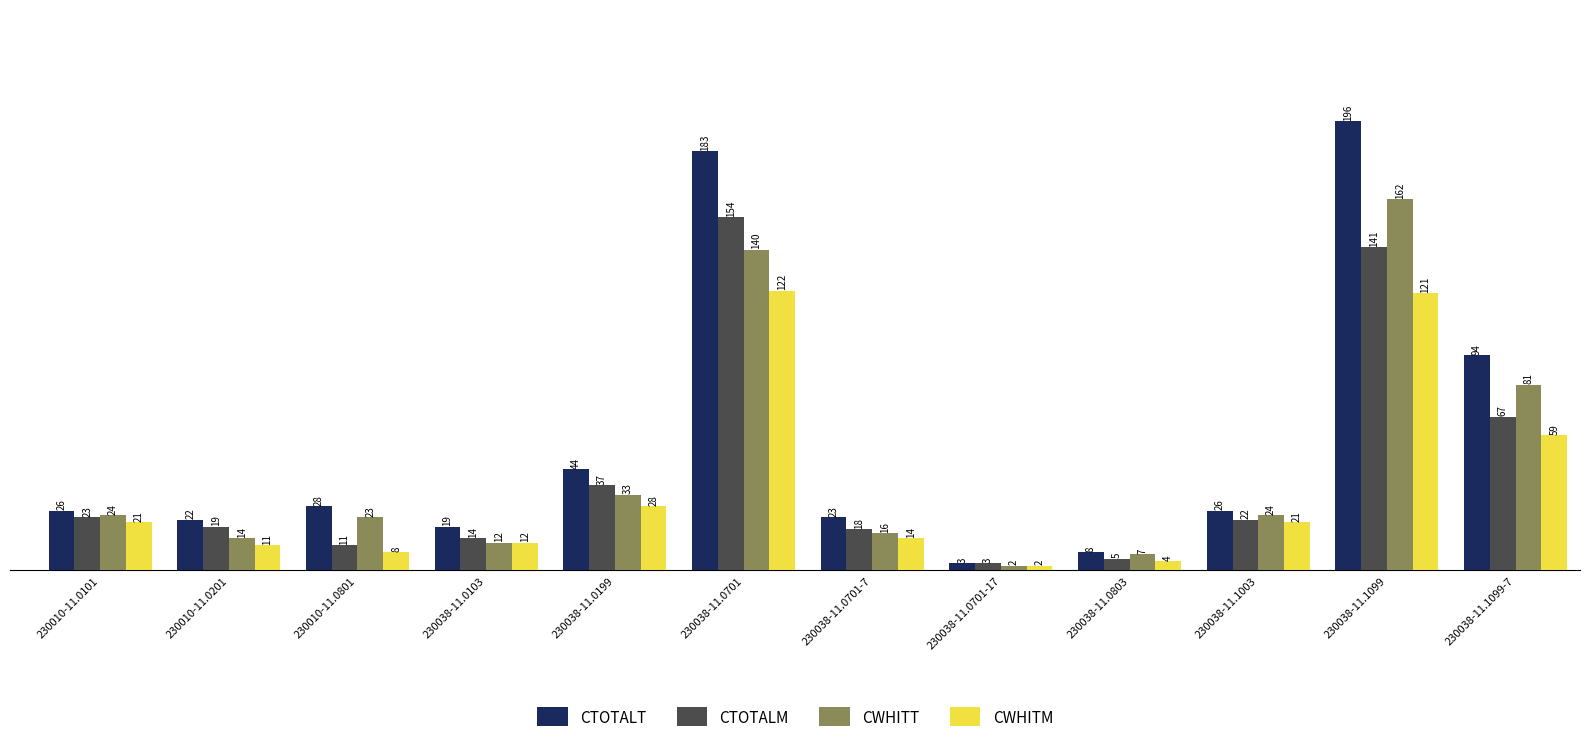

Rank the series by their maximum value, from highest to lowest.

CTOTALT, CWHITT, CTOTALM, CWHITM